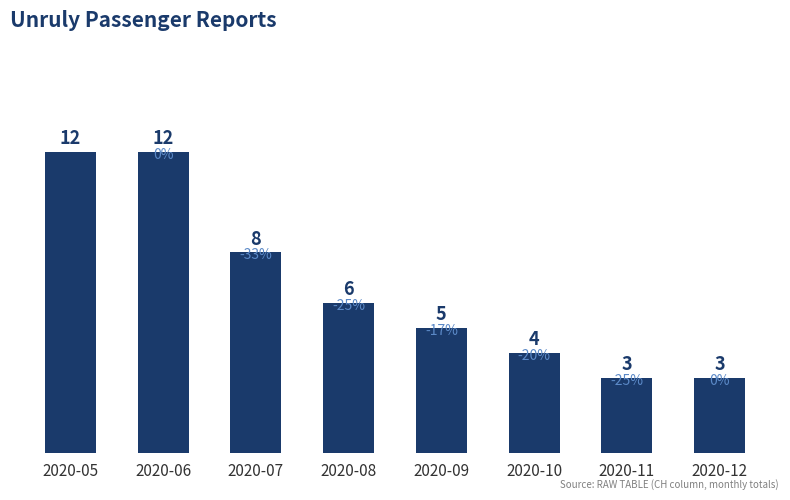

The chart shows a value of 4 at 2020-10. True or false?

True